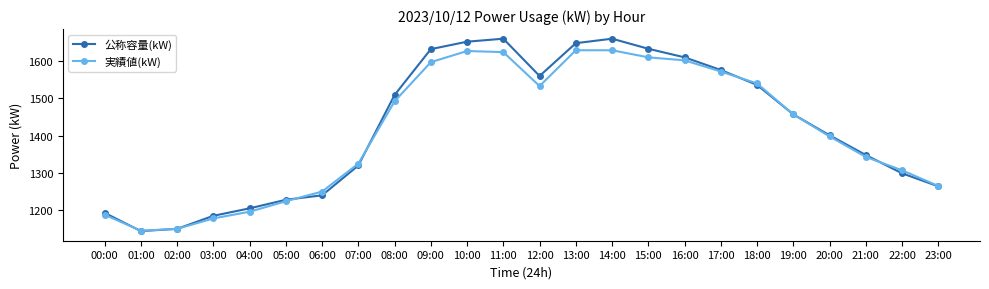

The 実績値(kW) series shows 2144 at 13:00. True or false?

False